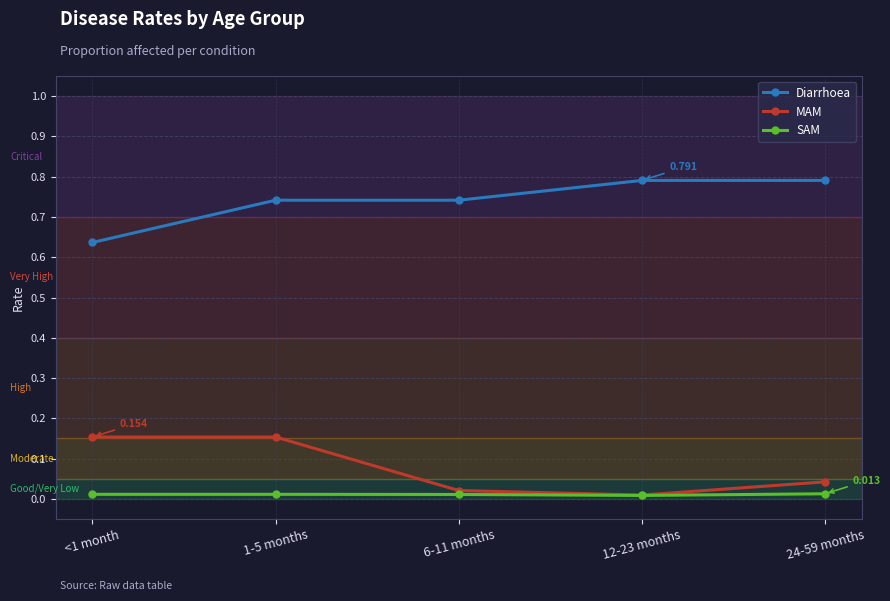

Which series has the widest spread of values?

Diarrhoea